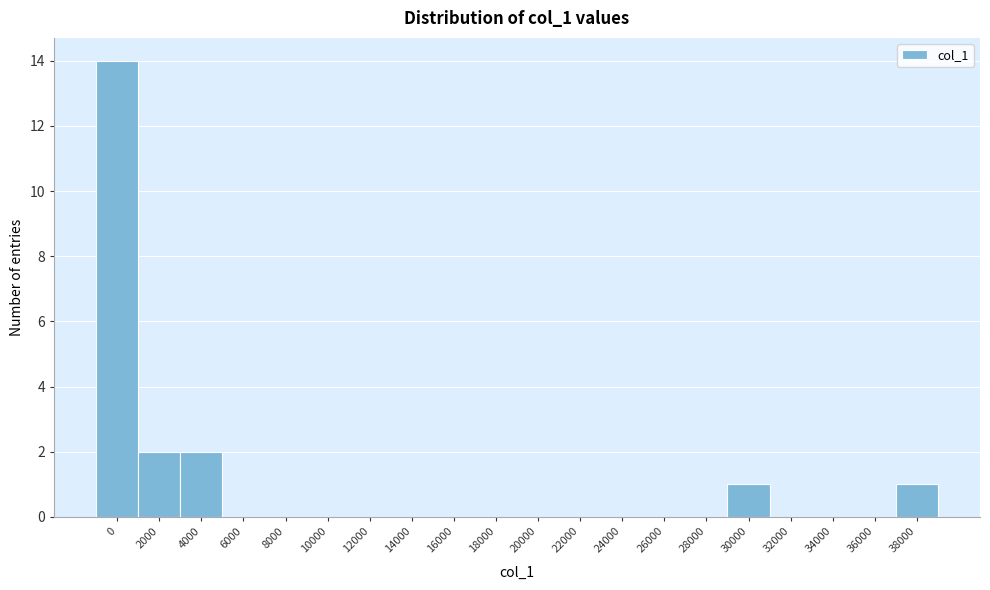

Reading left to right, what are all the values shown in this chart?

0=14	2000=2	4000=2	6000=0	8000=0	10000=0	12000=0	14000=0	16000=0	18000=0	20000=0	22000=0	24000=0	26000=0	28000=0	30000=1	32000=0	34000=0	36000=0	38000=1